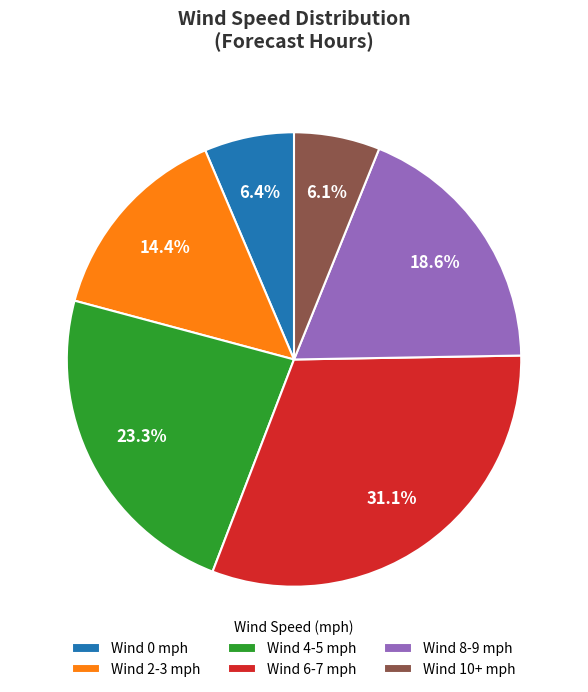

Count the number of slices in the pie.

6